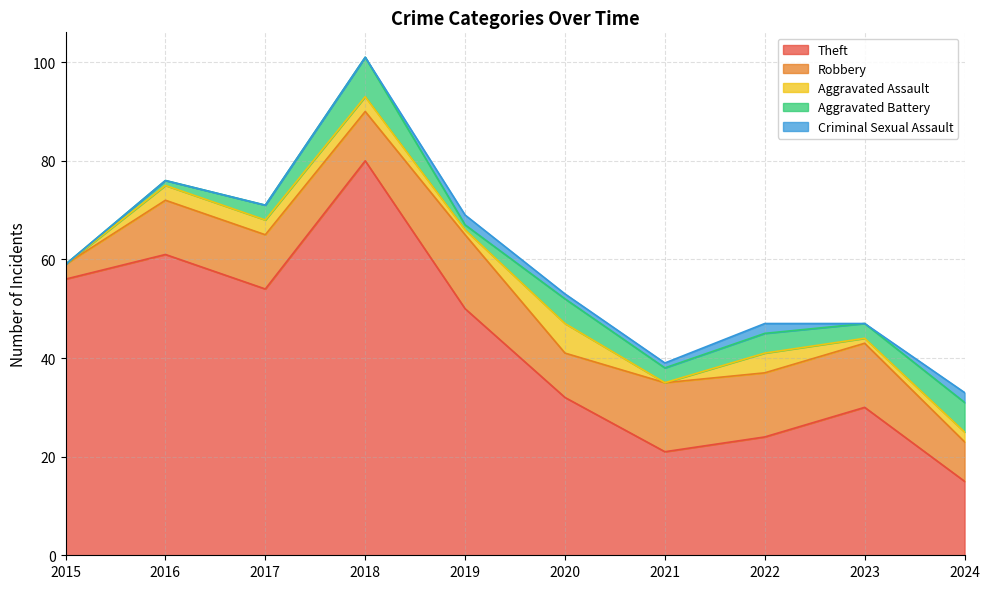

Does the chart display data point markers on the line(s)?

No